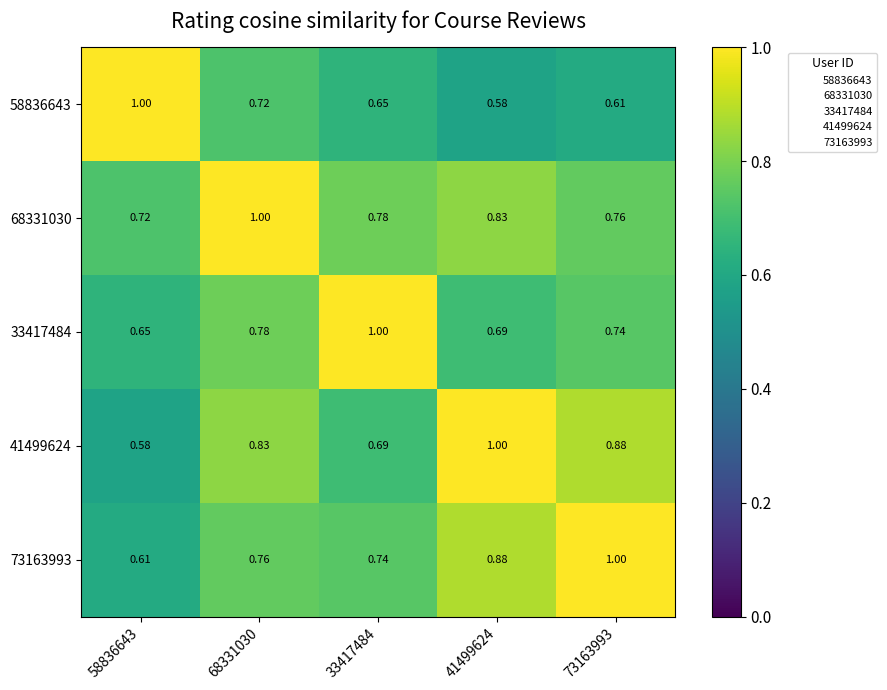

Is the value of 73163993 at 58836643 greater than the value of 33417484 at 73163993?

No